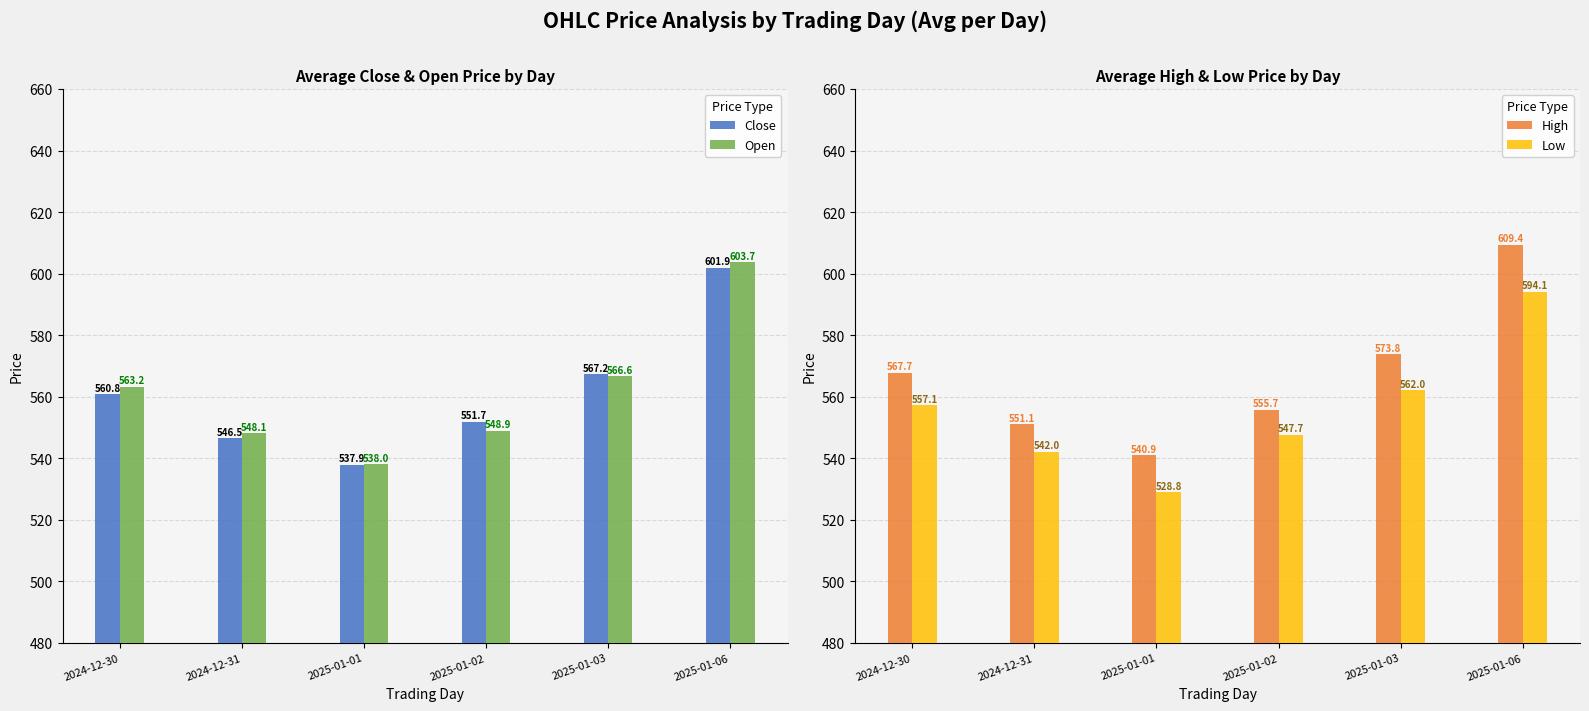

How many values in the Close series exceed 560?

3